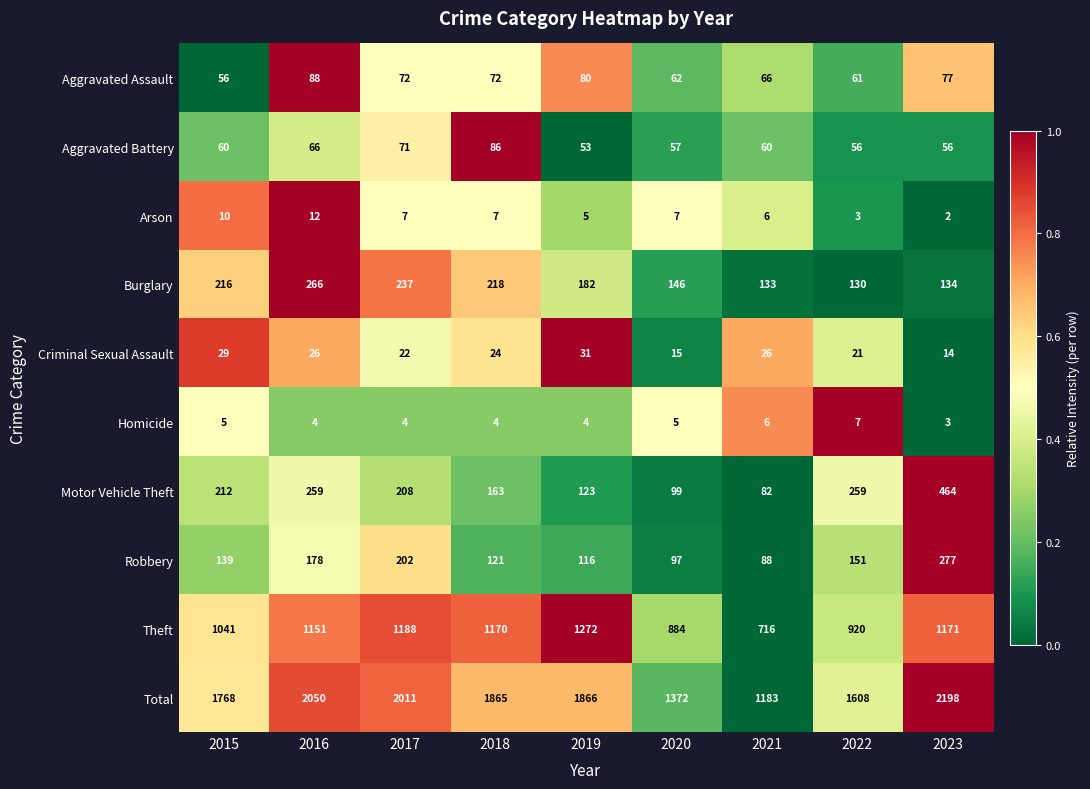

Is it true that Burglary equals 190 at 2021?

False